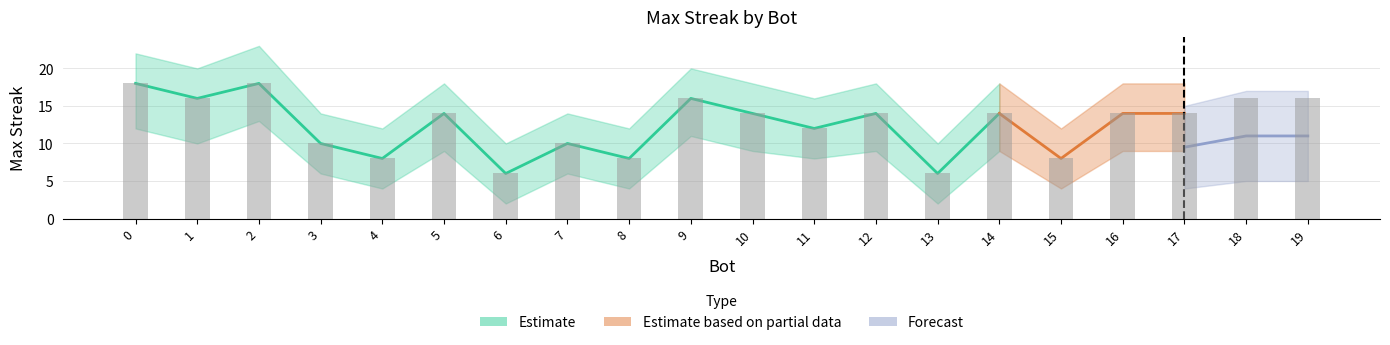

Are the bars horizontal?

No